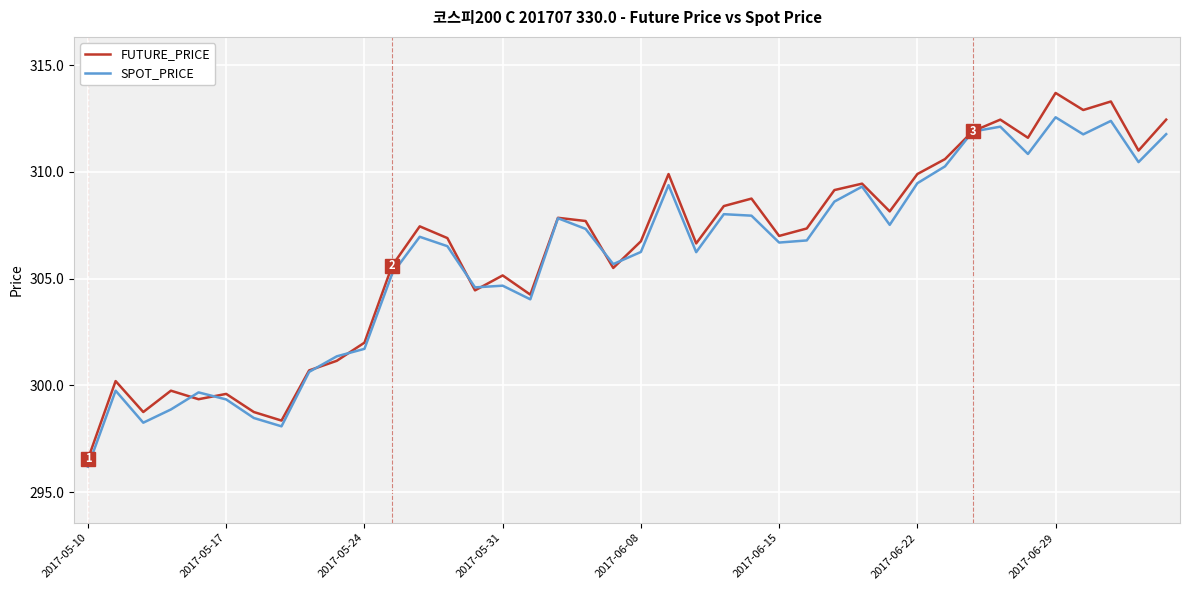

List the series in order of their peak value, lowest first.

SPOT_PRICE, FUTURE_PRICE